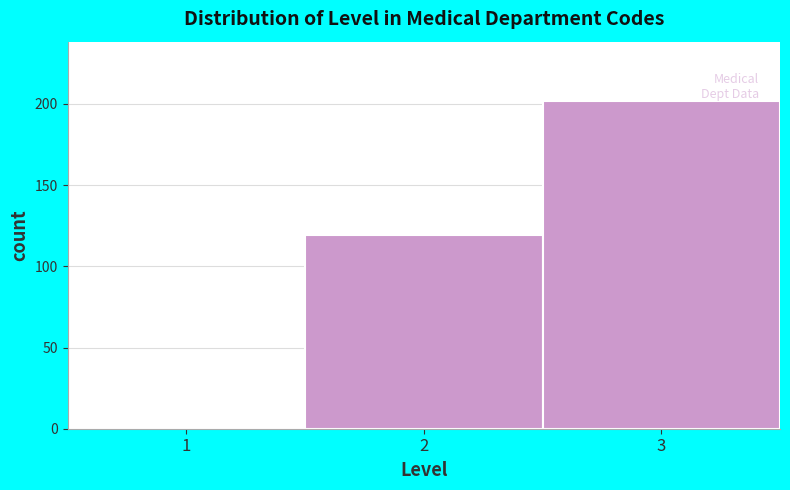

Which range on the x-axis has the tallest bar?

2.5 to 3.5